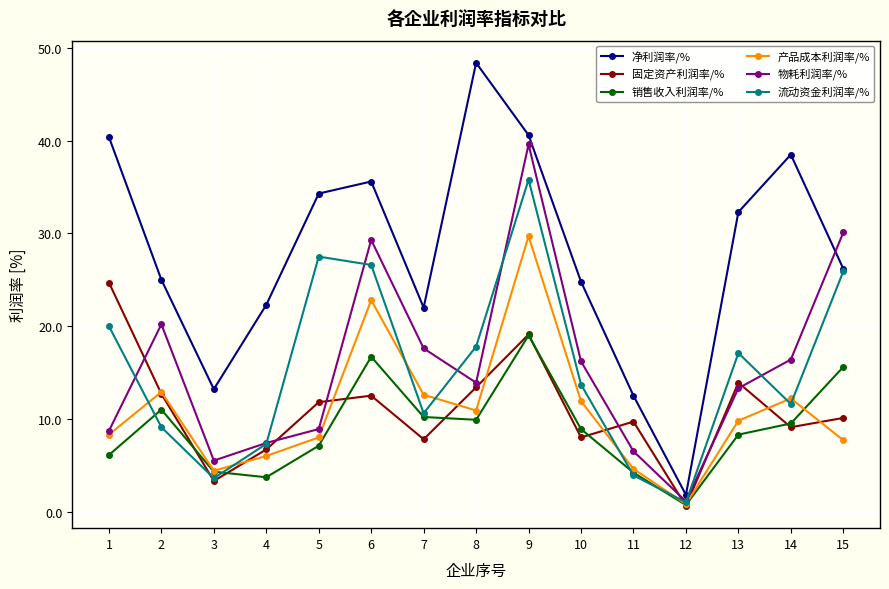

Which series has the largest total across all categories?

净利润率/%